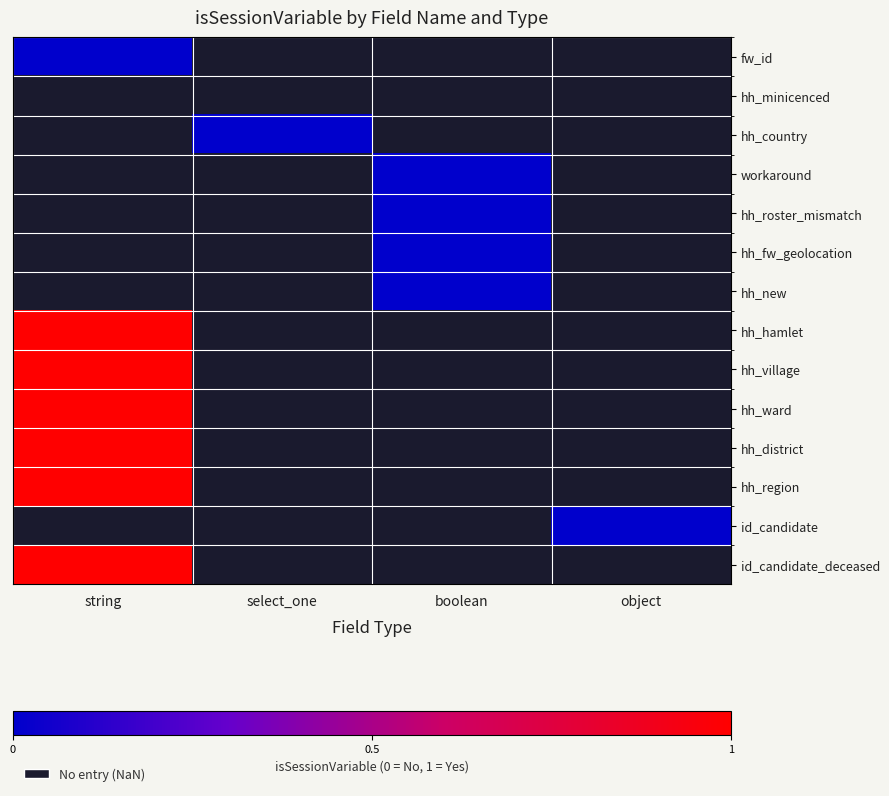

Rank the series by their maximum value, from highest to lowest.

fw_id, hh_minicenced, hh_country, workaround, hh_roster_mismatch, hh_fw_geolocation, hh_new, hh_hamlet, hh_village, hh_ward, hh_district, hh_region, id_candidate, id_candidate_deceased